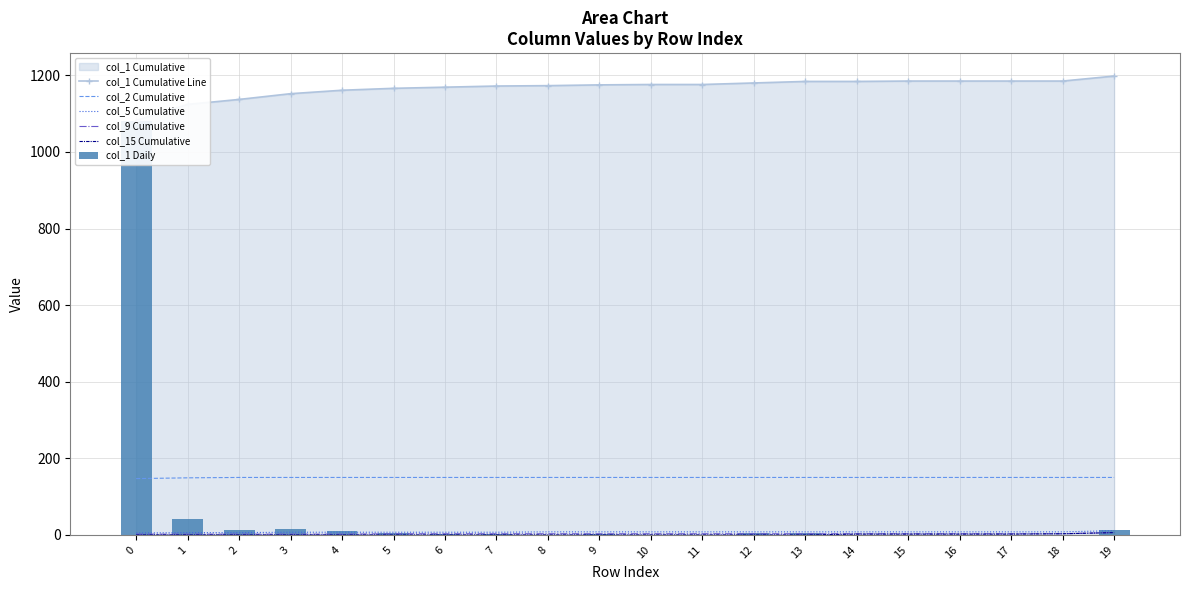

How many values in the col_1 Daily series are below 3?

9